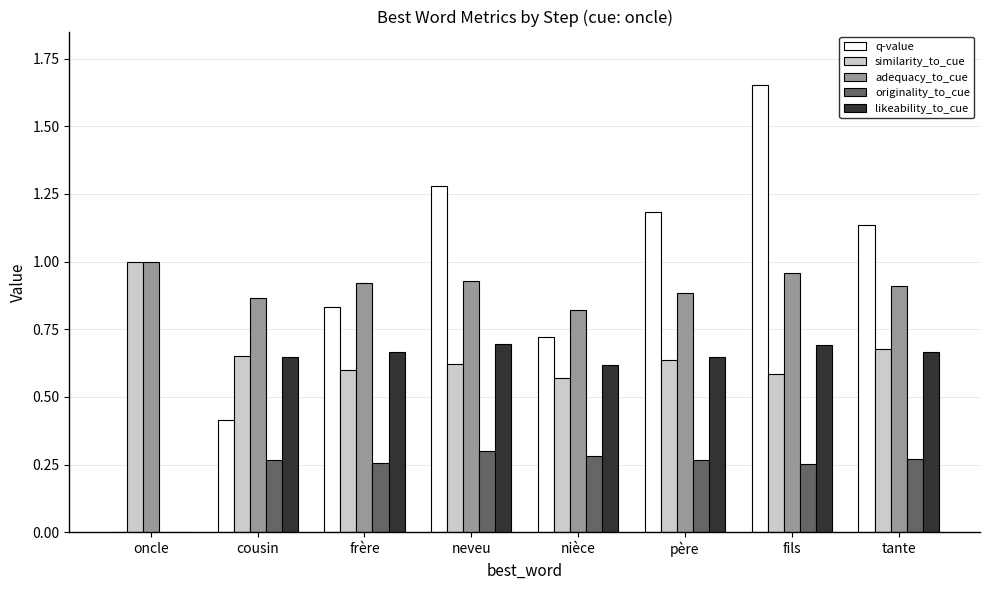

Count the originality_to_cue values in the range 0 to 1.

8